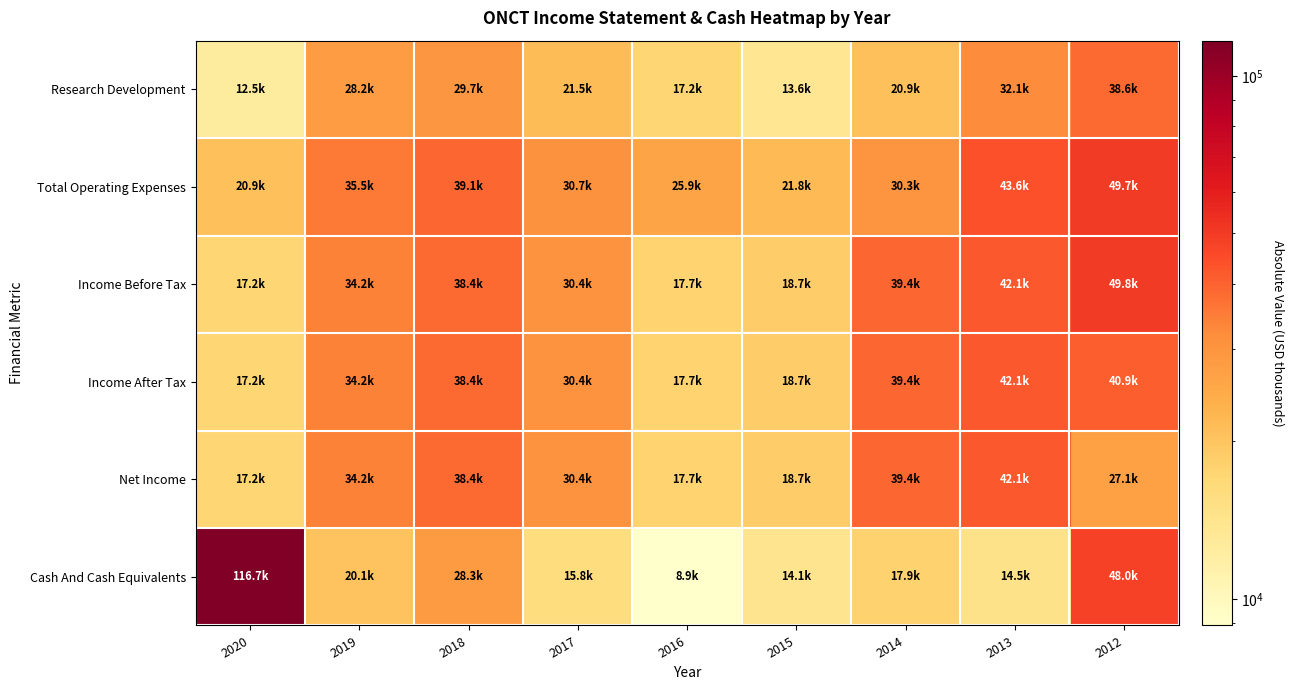

Rank the series by their maximum value, from lowest to highest.

Research Development, Income After Tax, Net Income, Total Operating Expenses, Income Before Tax, Cash And Cash Equivalents